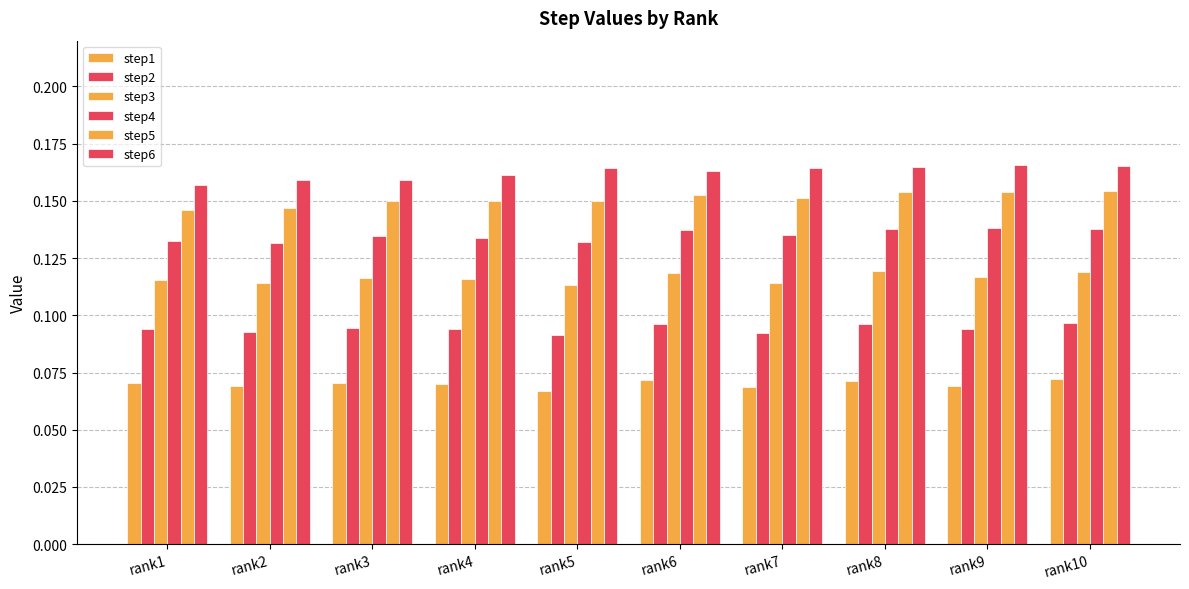

Between rank3 and rank1, which is larger?

rank3